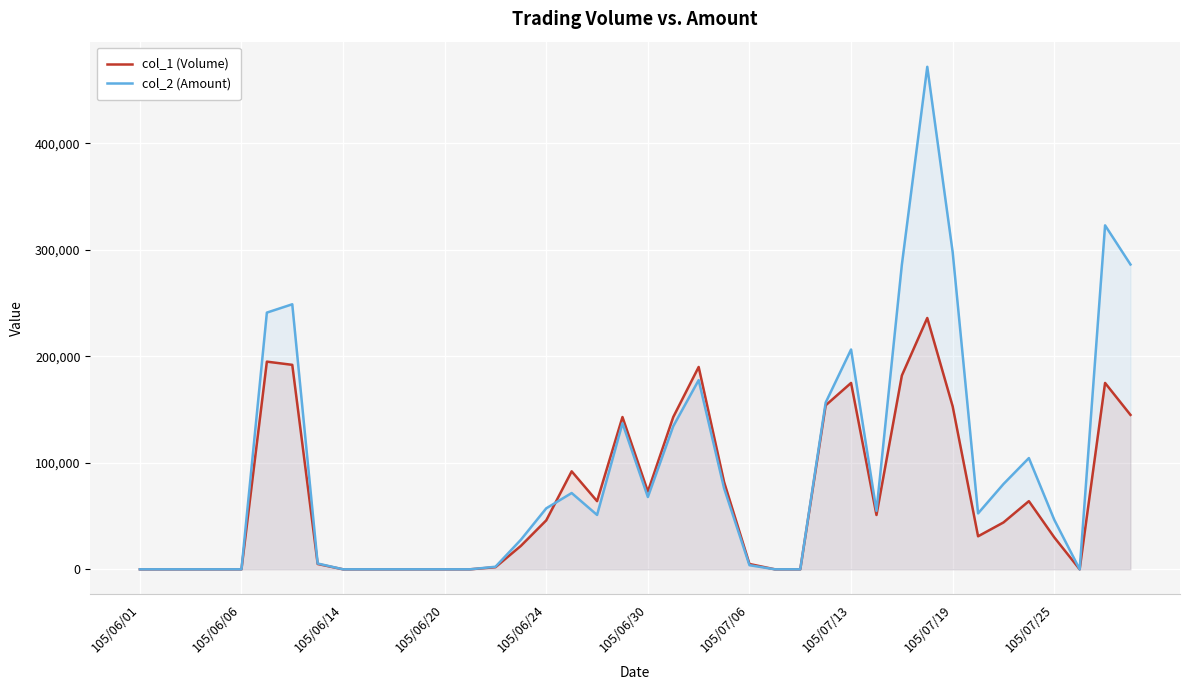

Reading left to right, what are all the values shown in this chart?

col_1 (Volume): 0	0	0	0	0	195000	192000	5000	0	0	0	0	0	0	2000	22000	46000	92000	64000	143000	73000	143000	190000	82000	5000	0	0	154000	175000	51000	182000	236000	153000	31000	44000	64000	30000	0	175000	145000
col_2 (Amount): 0	0	0	0	0	241050	248870	5450	0	0	0	0	0	0	2410	27750	57280	71630	51050	137180	67890	134410	177660	76160	3850	0	0	156590	206410	54870	286140	471870	297790	52510	80080	104450	46500	0	322990	286240